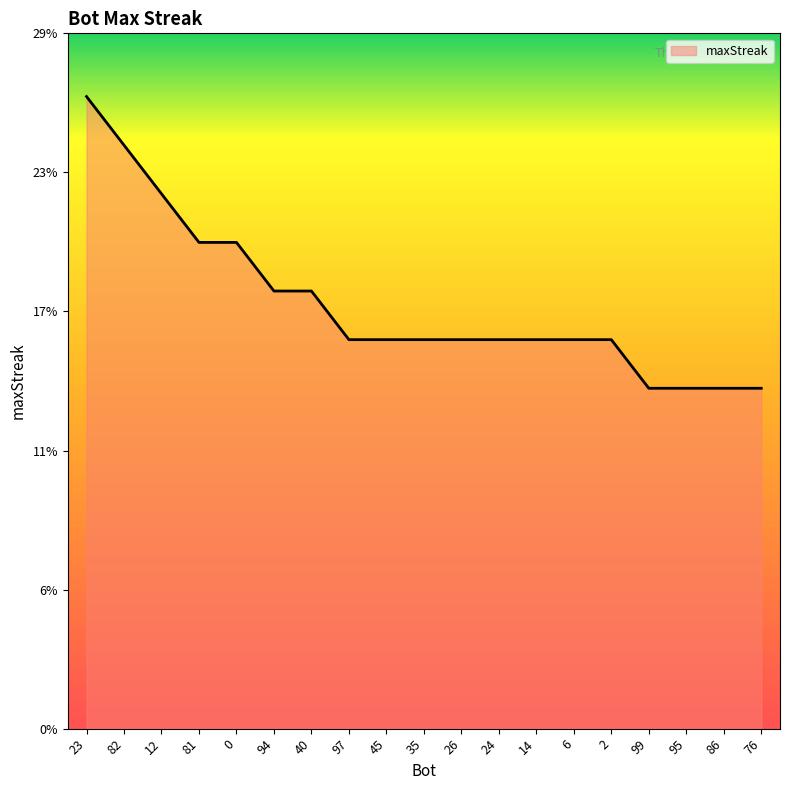

Approximately how many times larger is the value at 40 compared to 23?

0.7